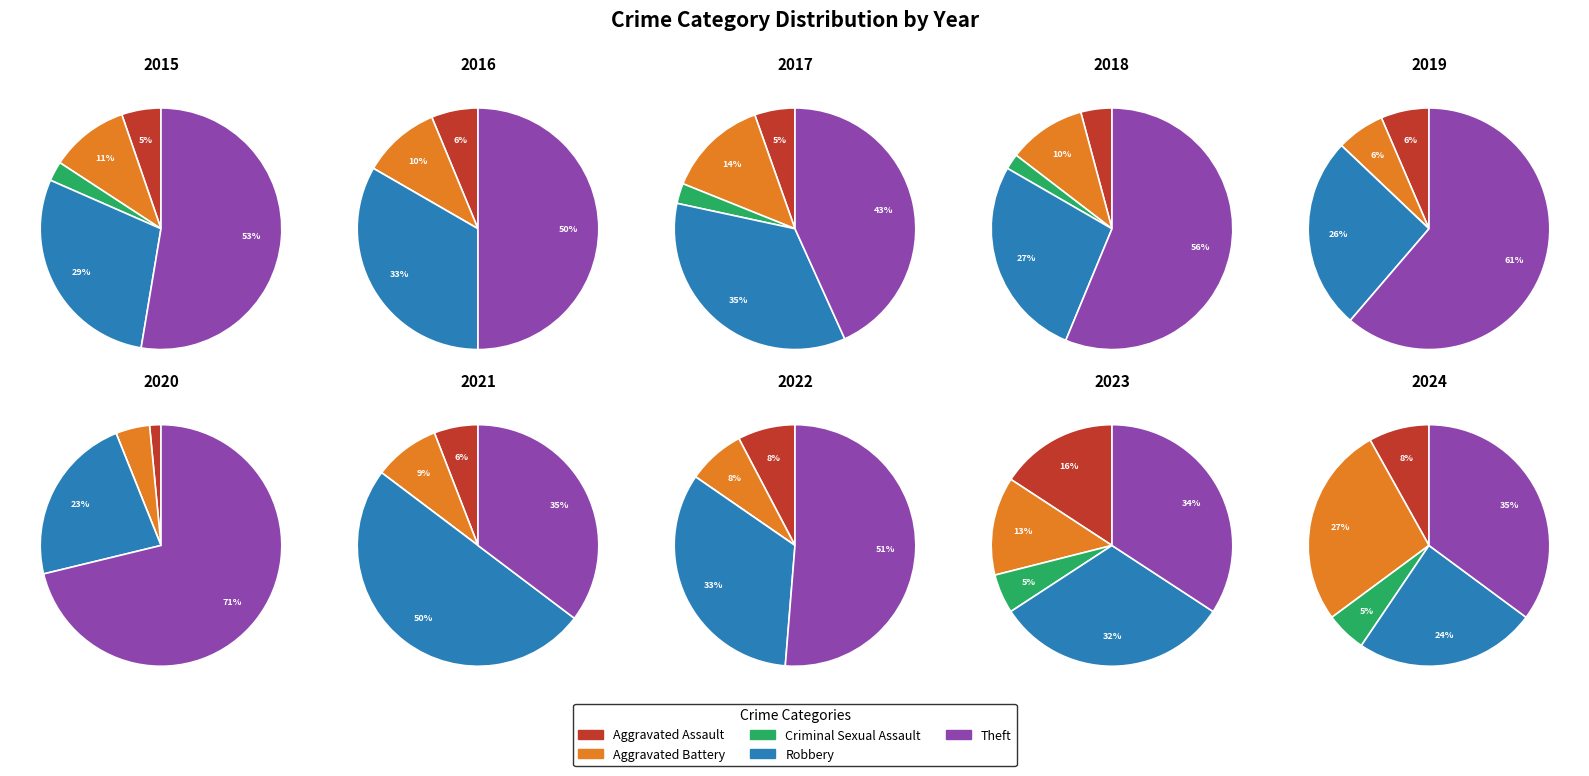

What is the spread (max minus min) of values at Robbery?

26